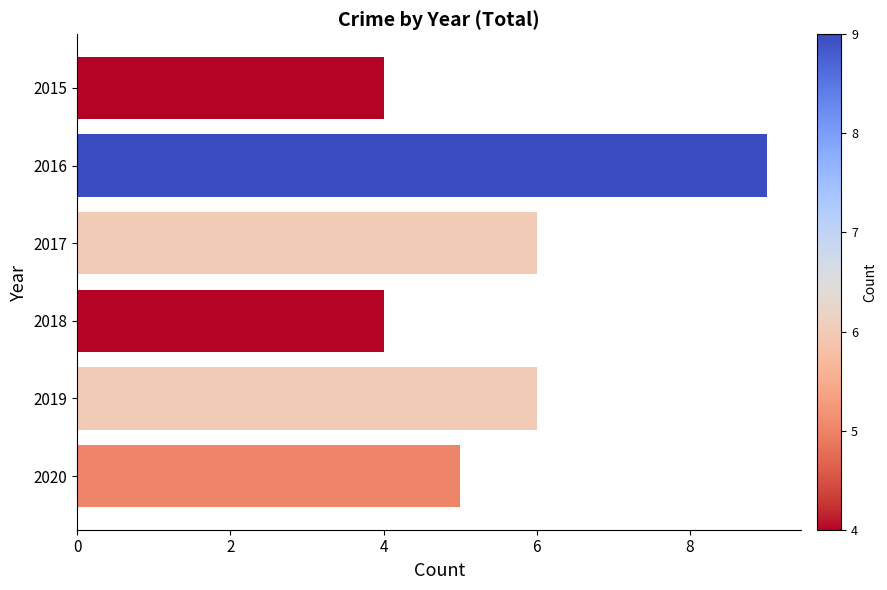

How many values are between 4 and 6?

5